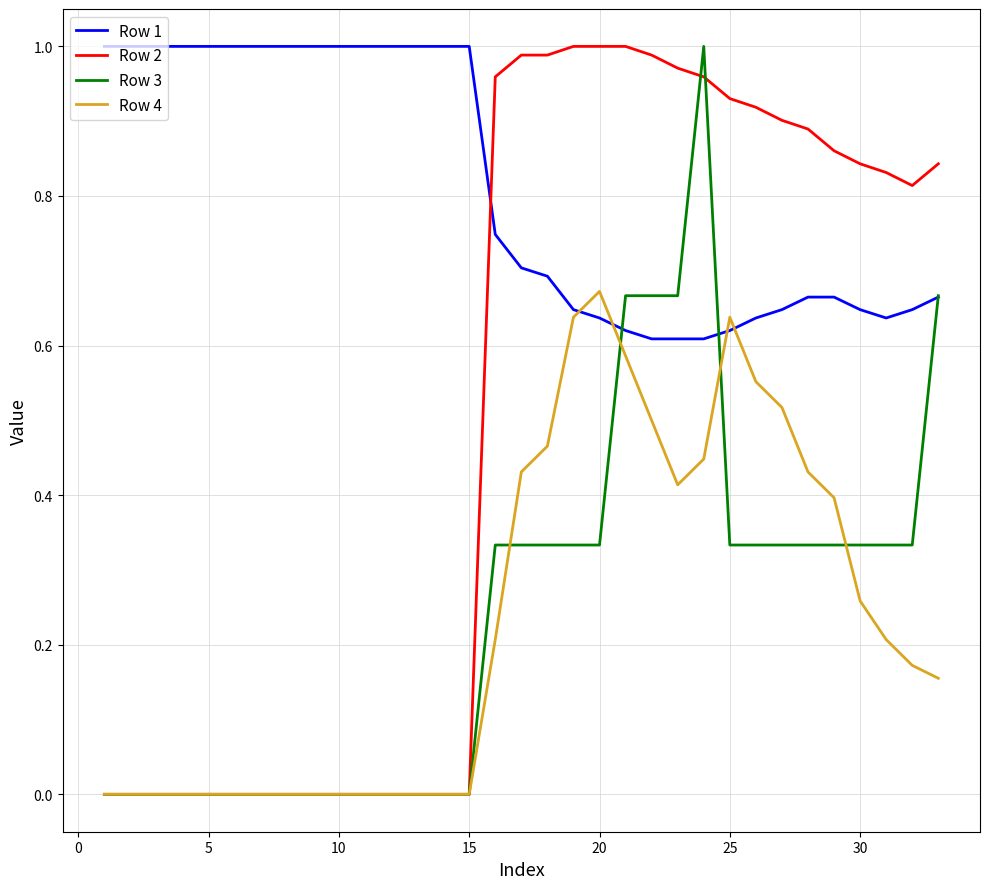

True or false: Row 1 and Row 2 cross at least once.

True